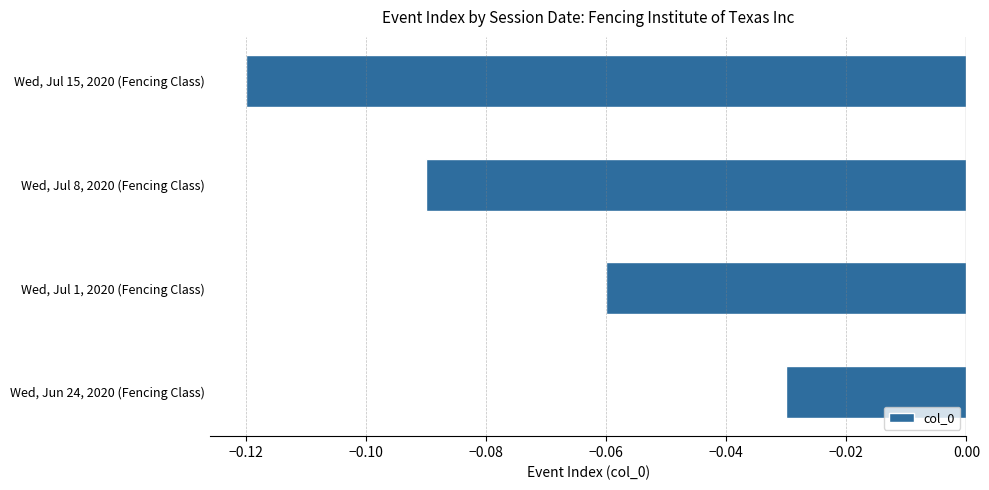

Between Wed, Jul 1, 2020 (Fencing Class) and Wed, Jul 8, 2020 (Fencing Class), which is larger?

Wed, Jul 1, 2020 (Fencing Class)